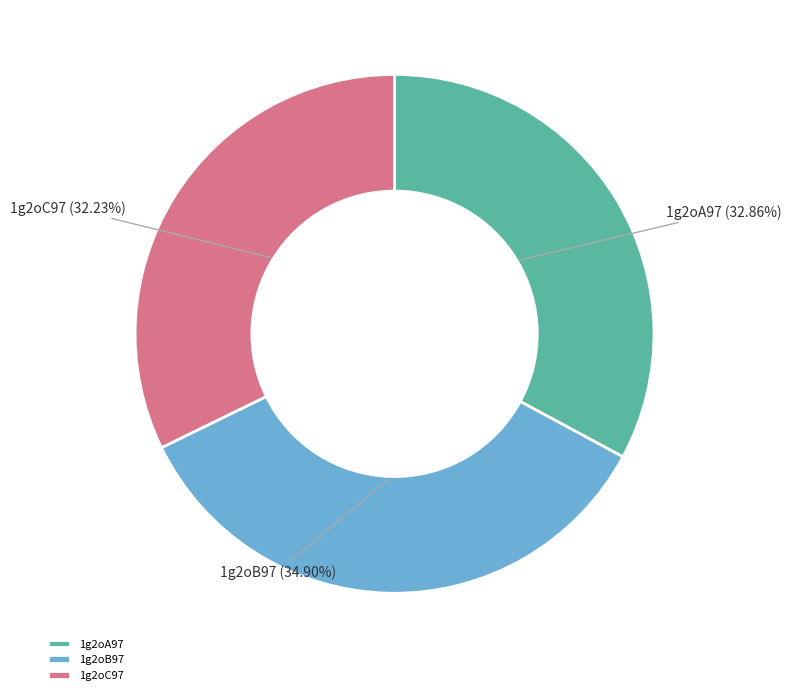

To the nearest percent, what percentage of the pie is 1g2oA97?

33%